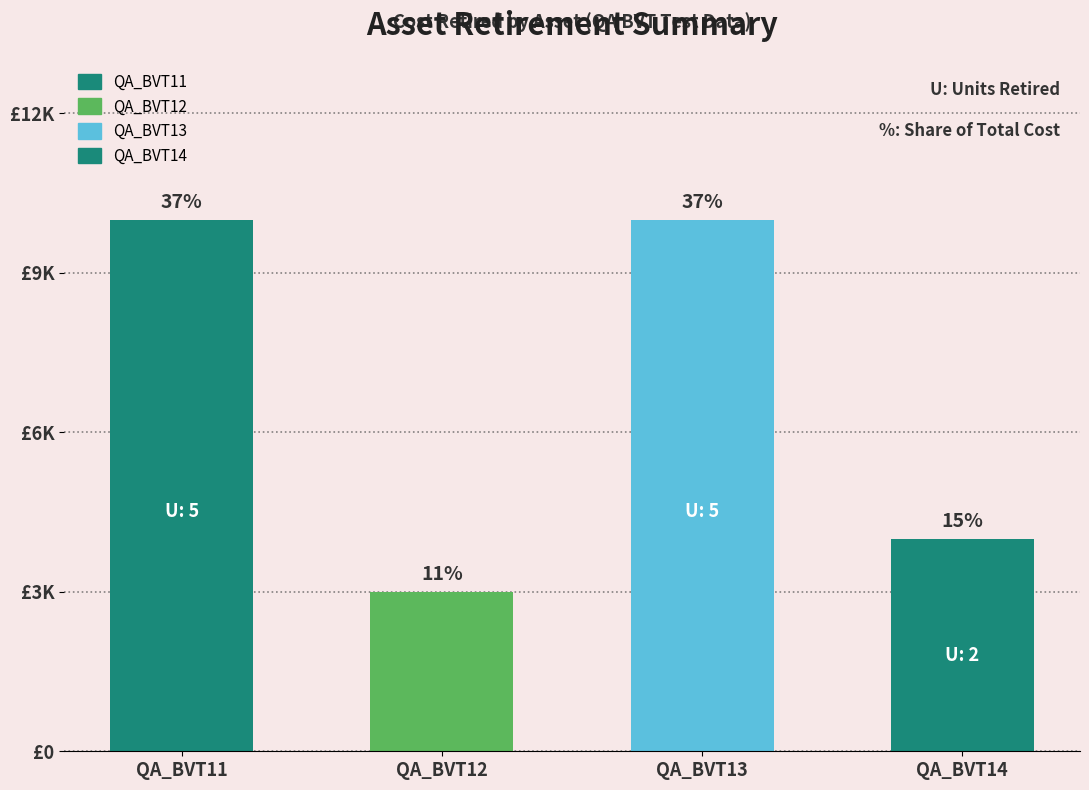

Which category has the lowest value in the Cost Retired series?

QA_BVT12